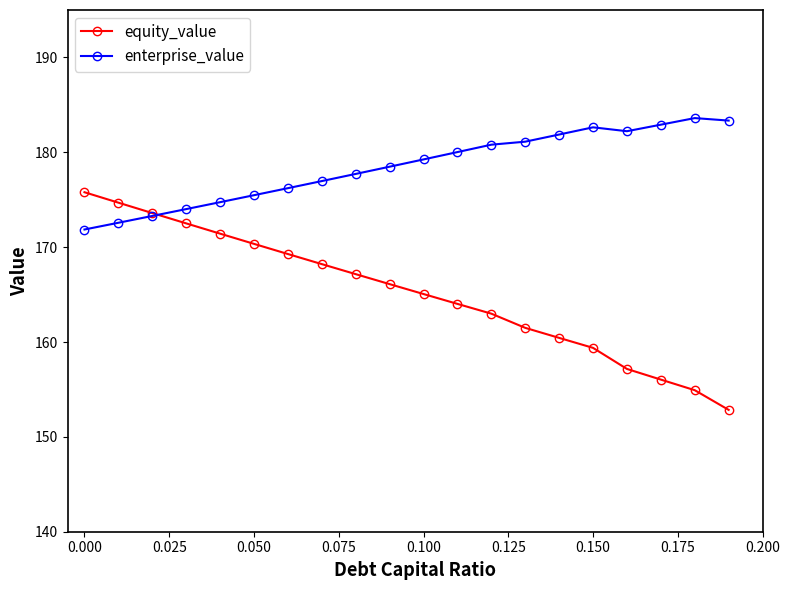

What is the minimum value for equity_value?

152.8